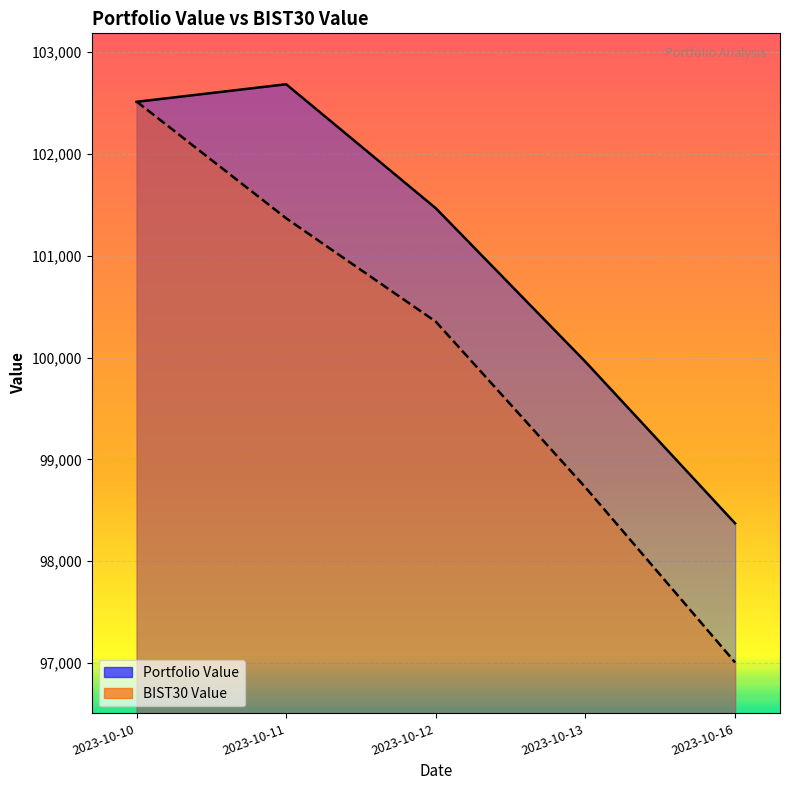

What is the value of the BIST30 Value point at the 5th from the left?

97005.9